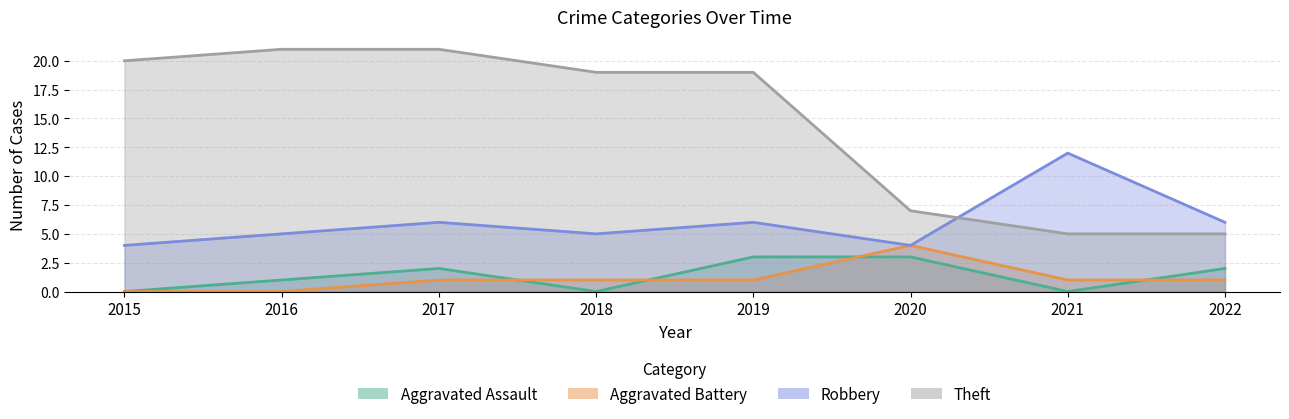

At how many categories does at least one series exceed 1?

8